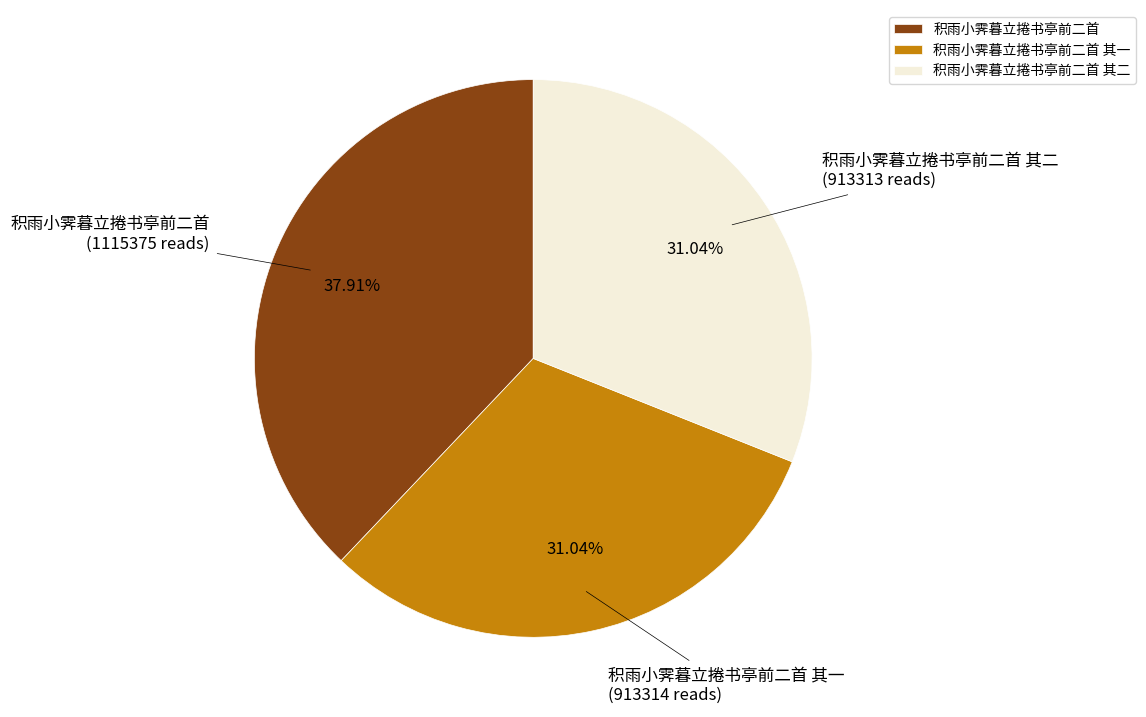

Does 积雨小霁暮立捲书亭前二首 account for over 50% of the chart?

No